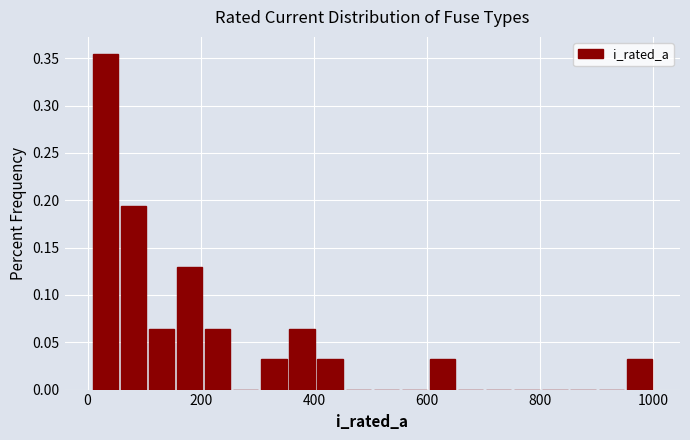

Around what value on the x-axis is the tallest bar? Give the approximate position of its centre, as read against the axis.

40